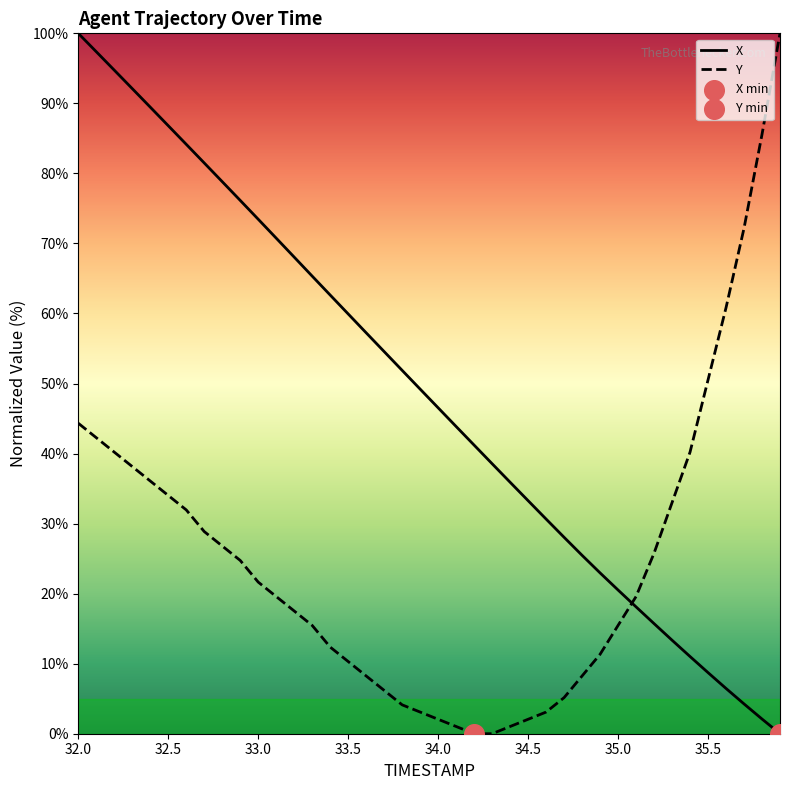

Which series has the largest total across all categories?

X